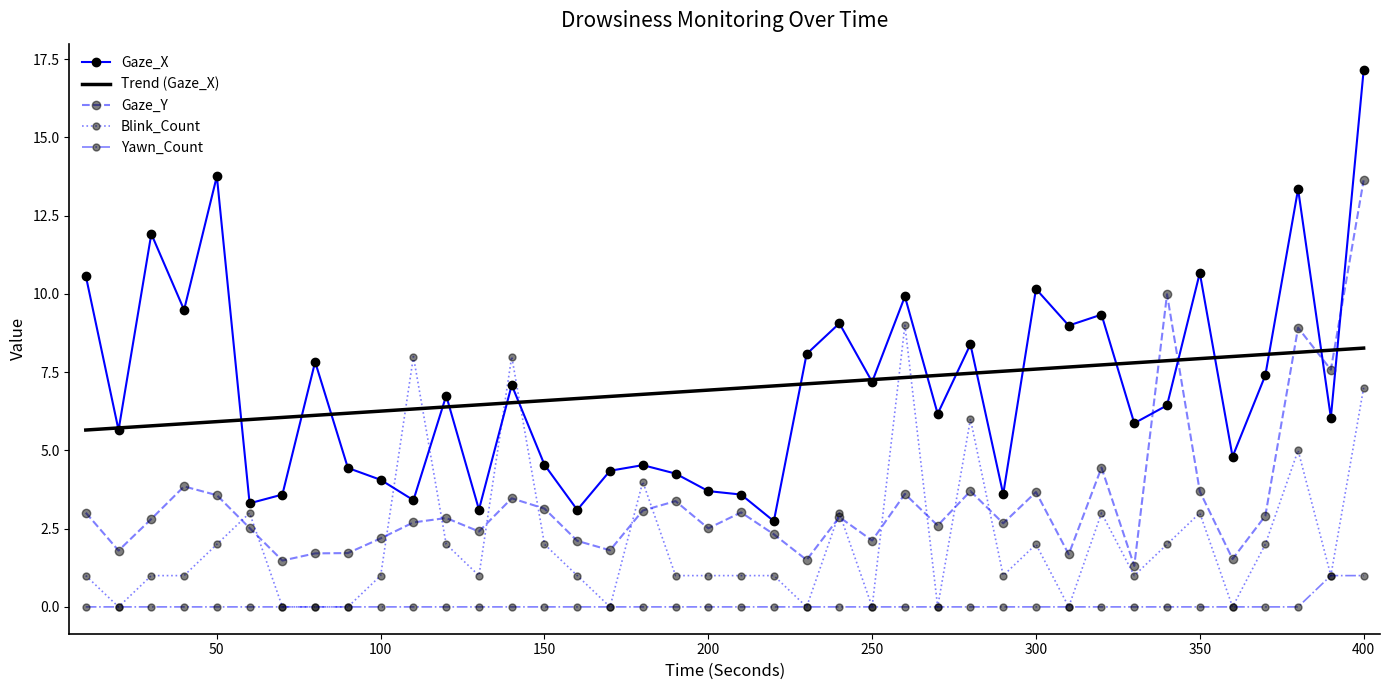

True or false: Gaze_Y and Yawn_Count cross at least once.

False